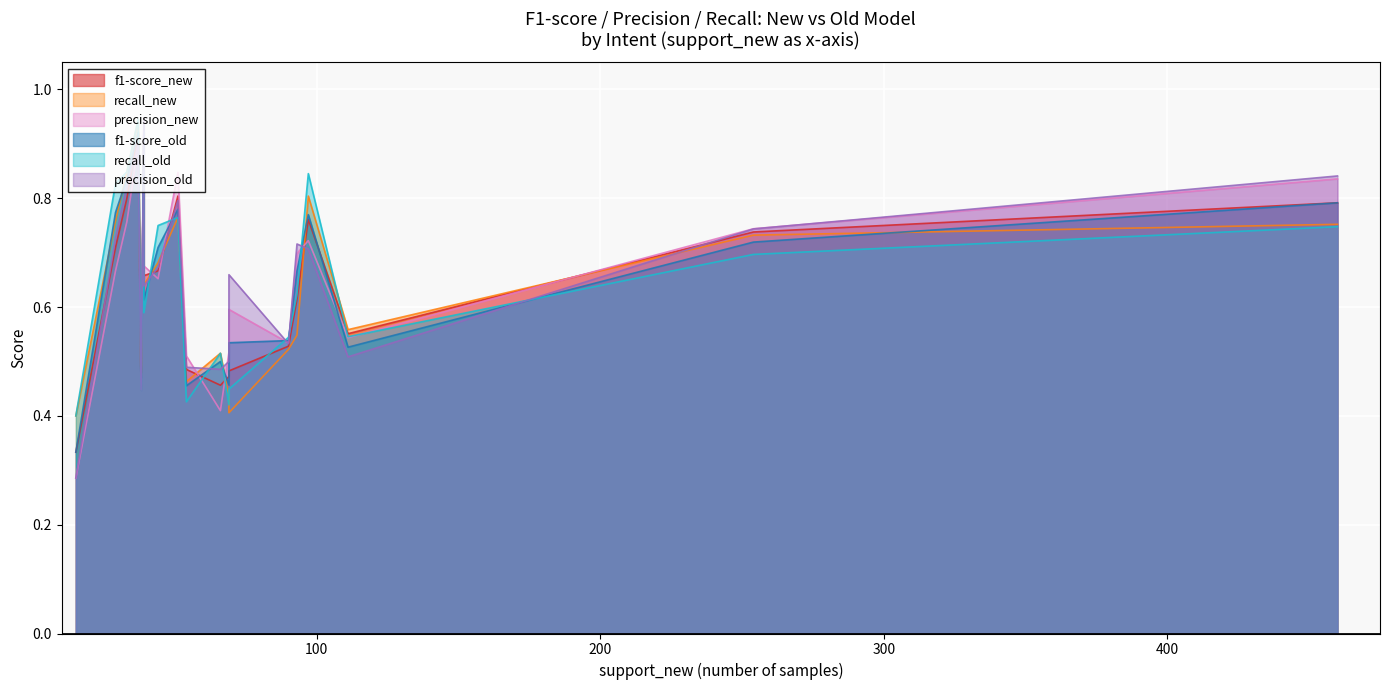

In recall_new, how many points are lower than both neighbors (excluding endpoints)?

4